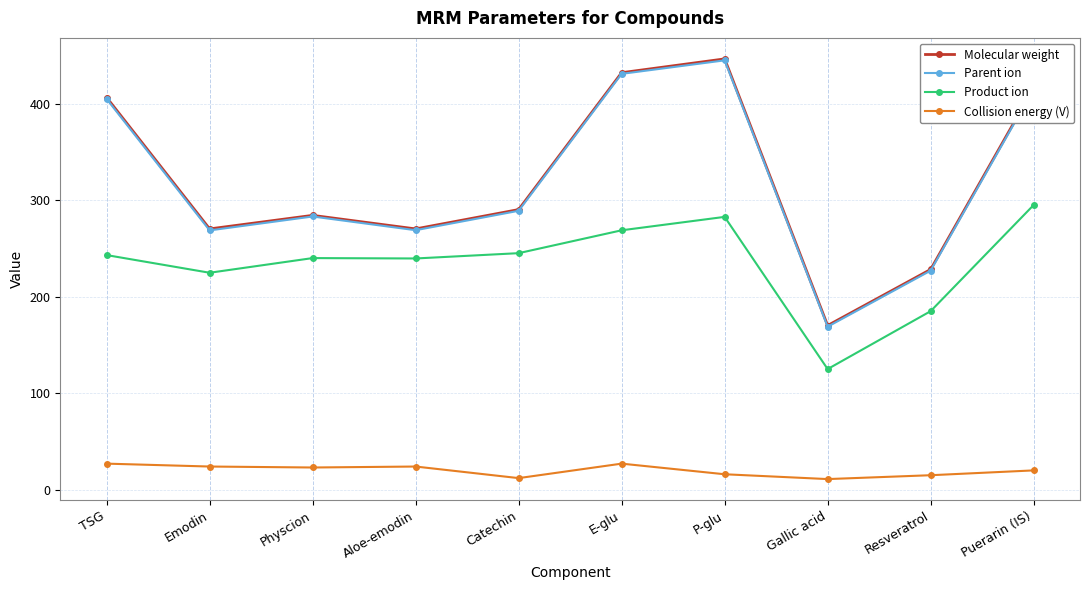

Which category has the highest value in the Parent ion series?

P-glu